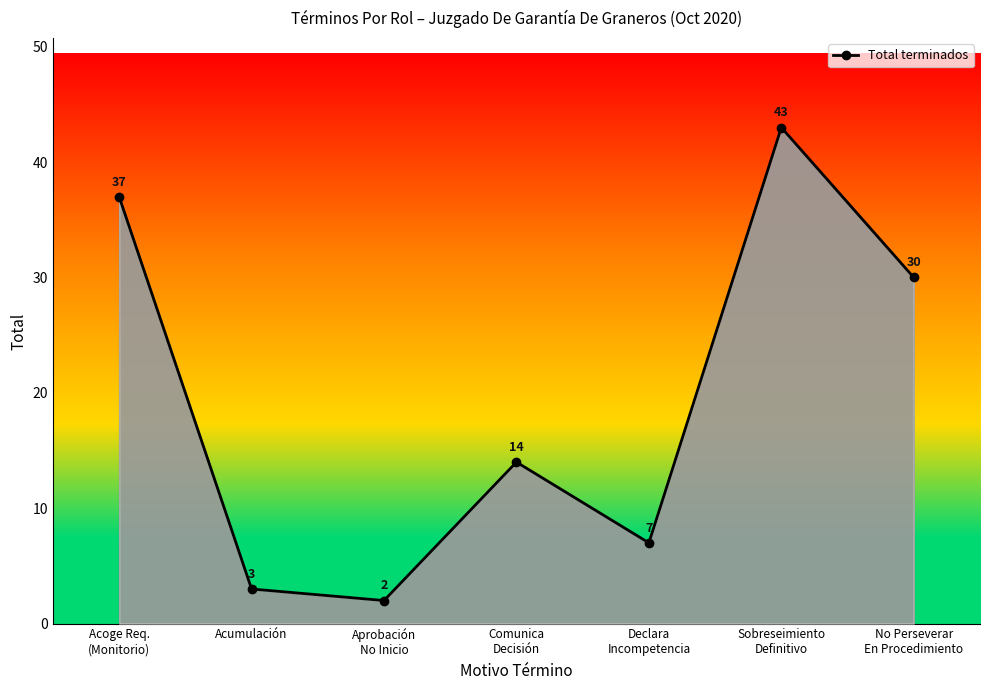

At which category does the data reach its first local peak?

Comunica
Decisión